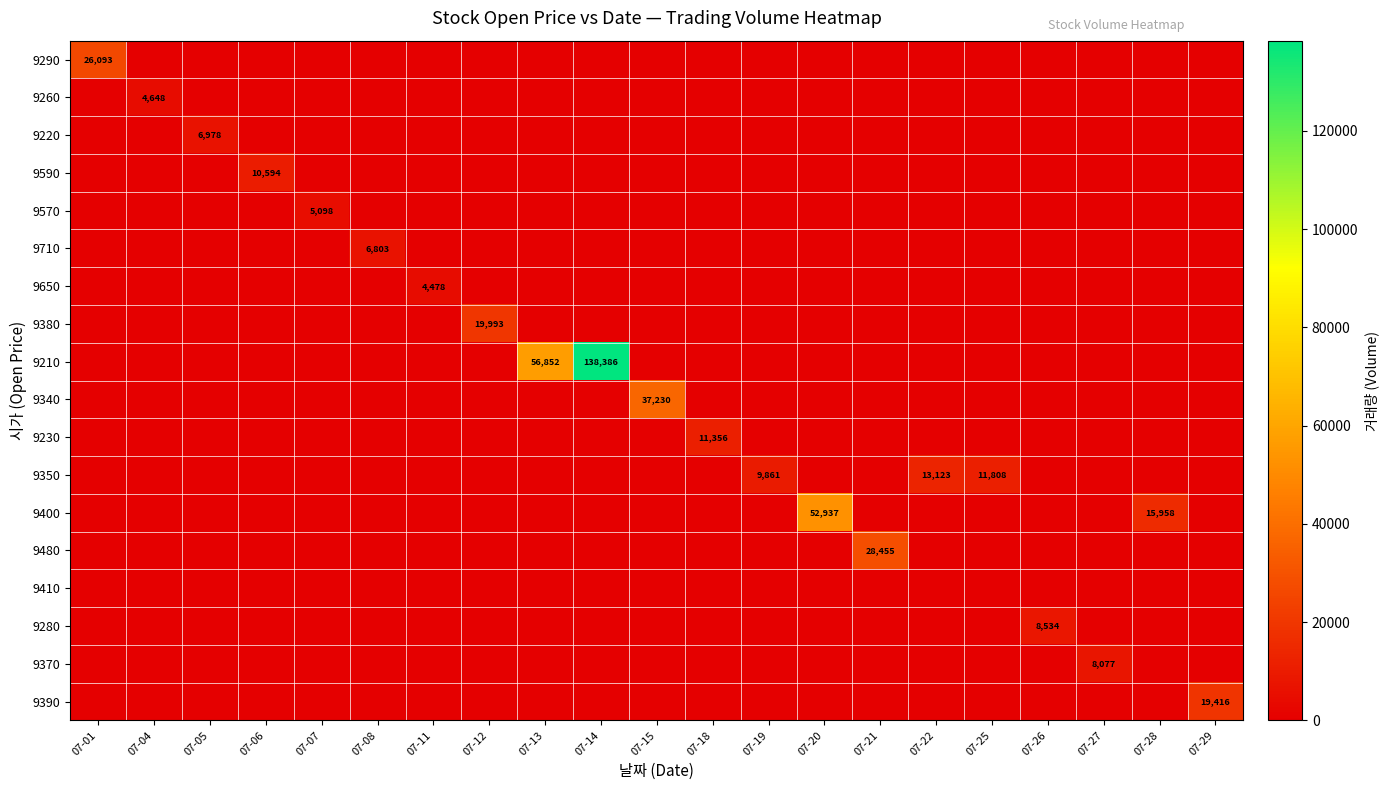

At which category is the sum across all series the highest?

07-14